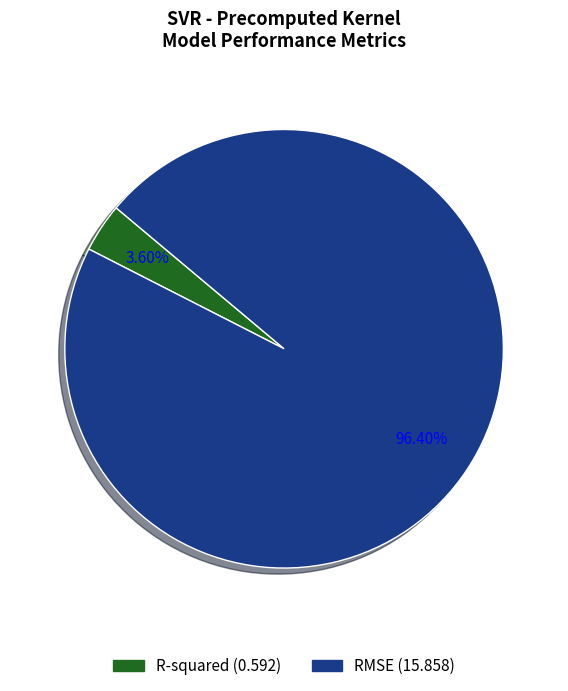

To the nearest percent, what is the average slice percentage?

50%